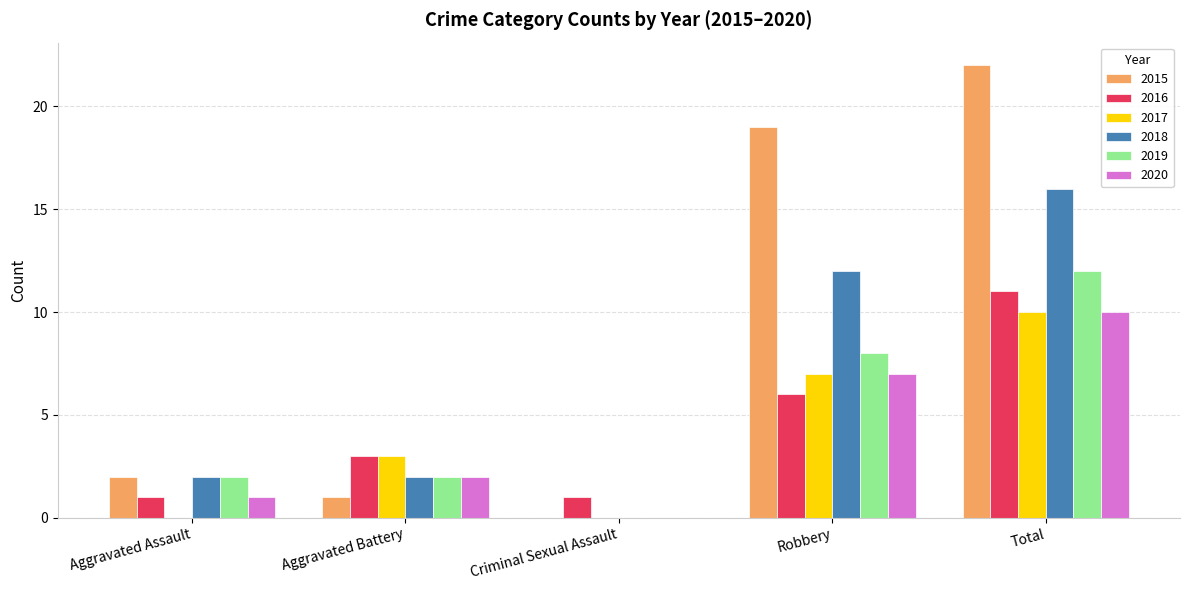

The value of 2018 at Total is 16. True or false?

True